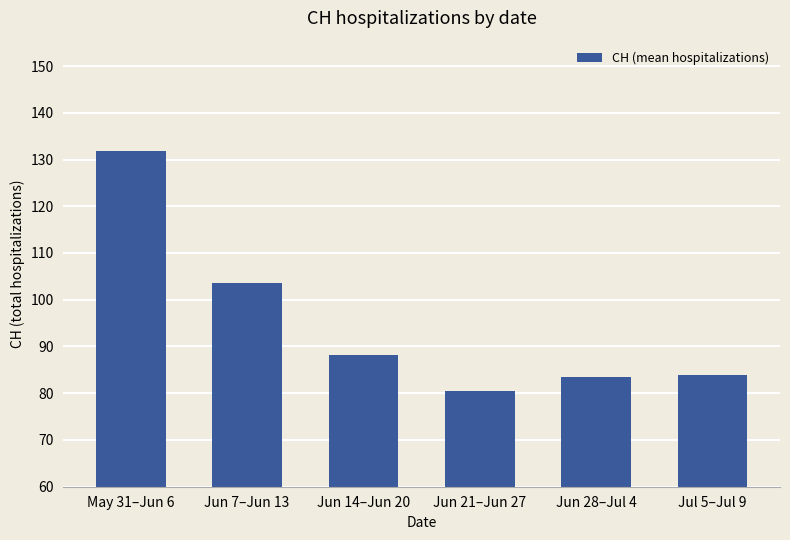

The chart shows a value of 135.1 at Jun 28–Jul 4. True or false?

False